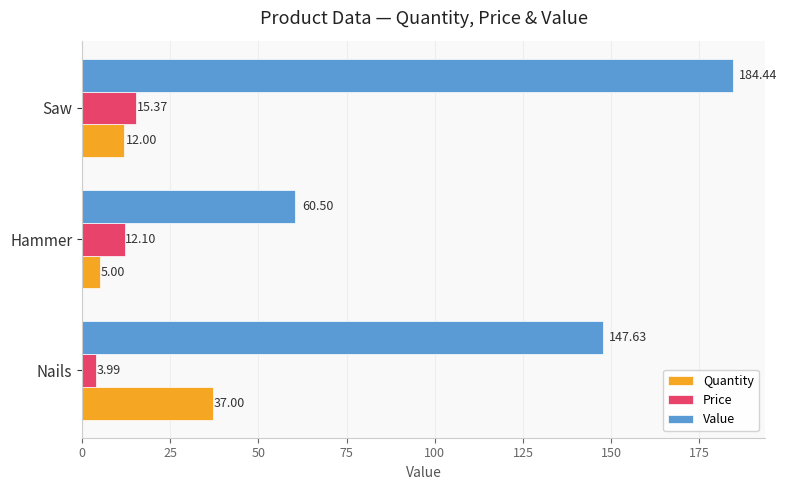

At how many categories does at least one series exceed 69?

2